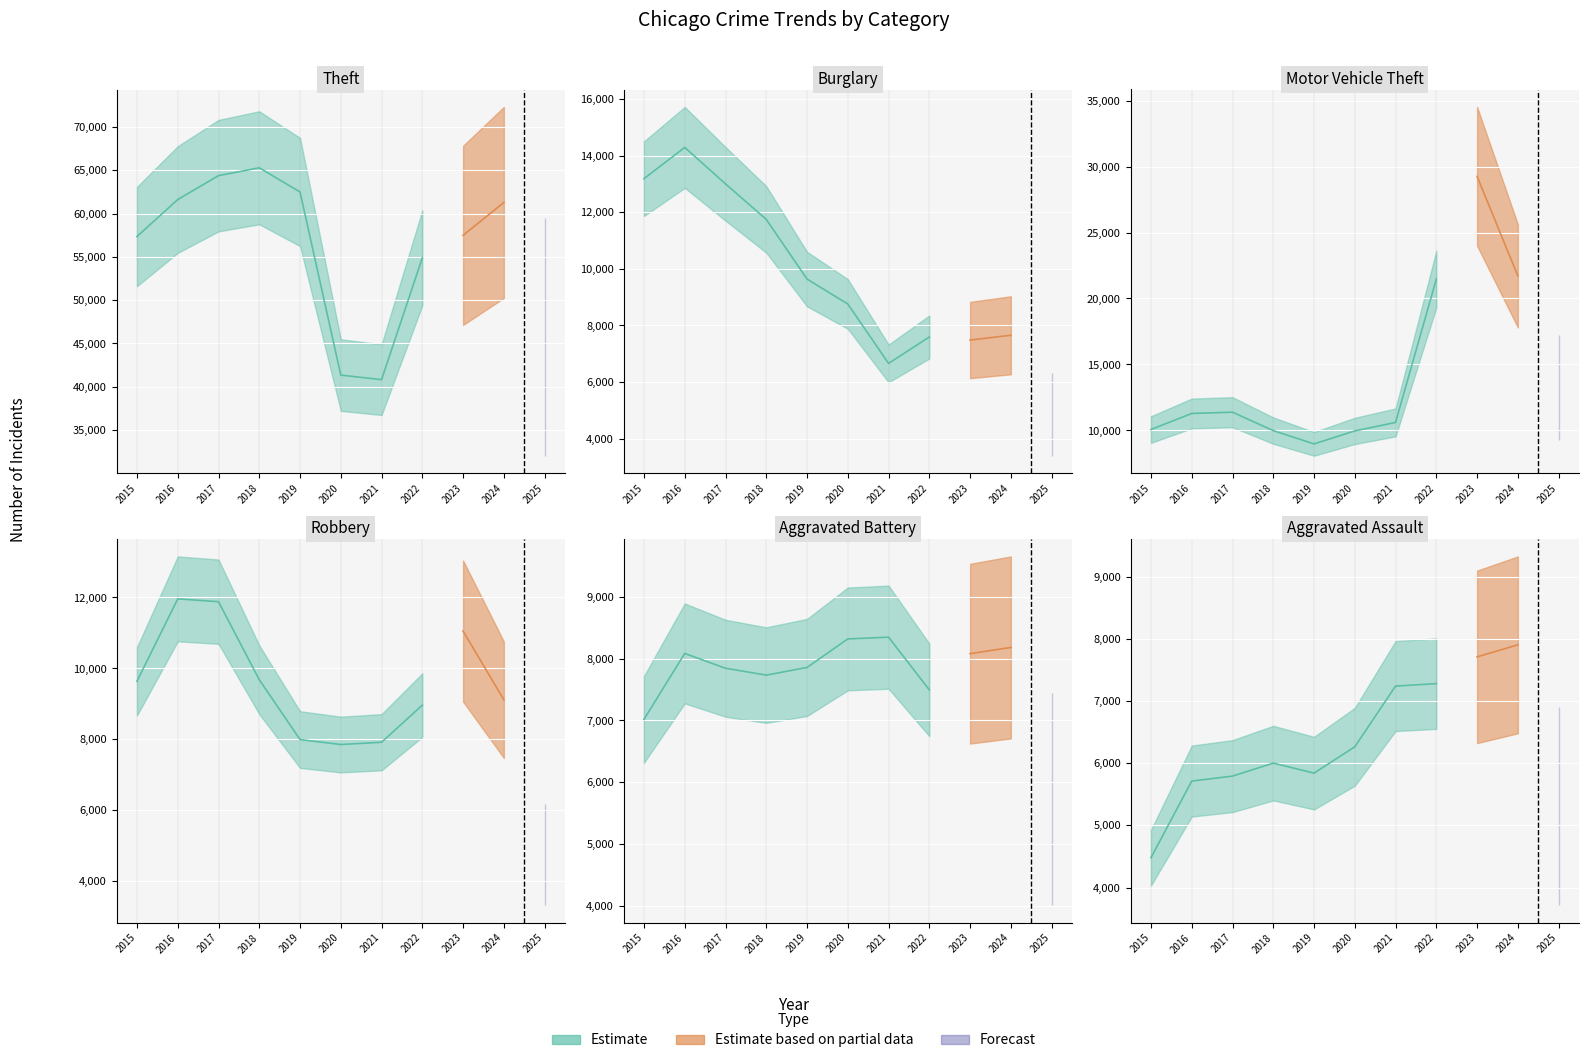

At which label is Aggravated Battery closest to 7038?

2015